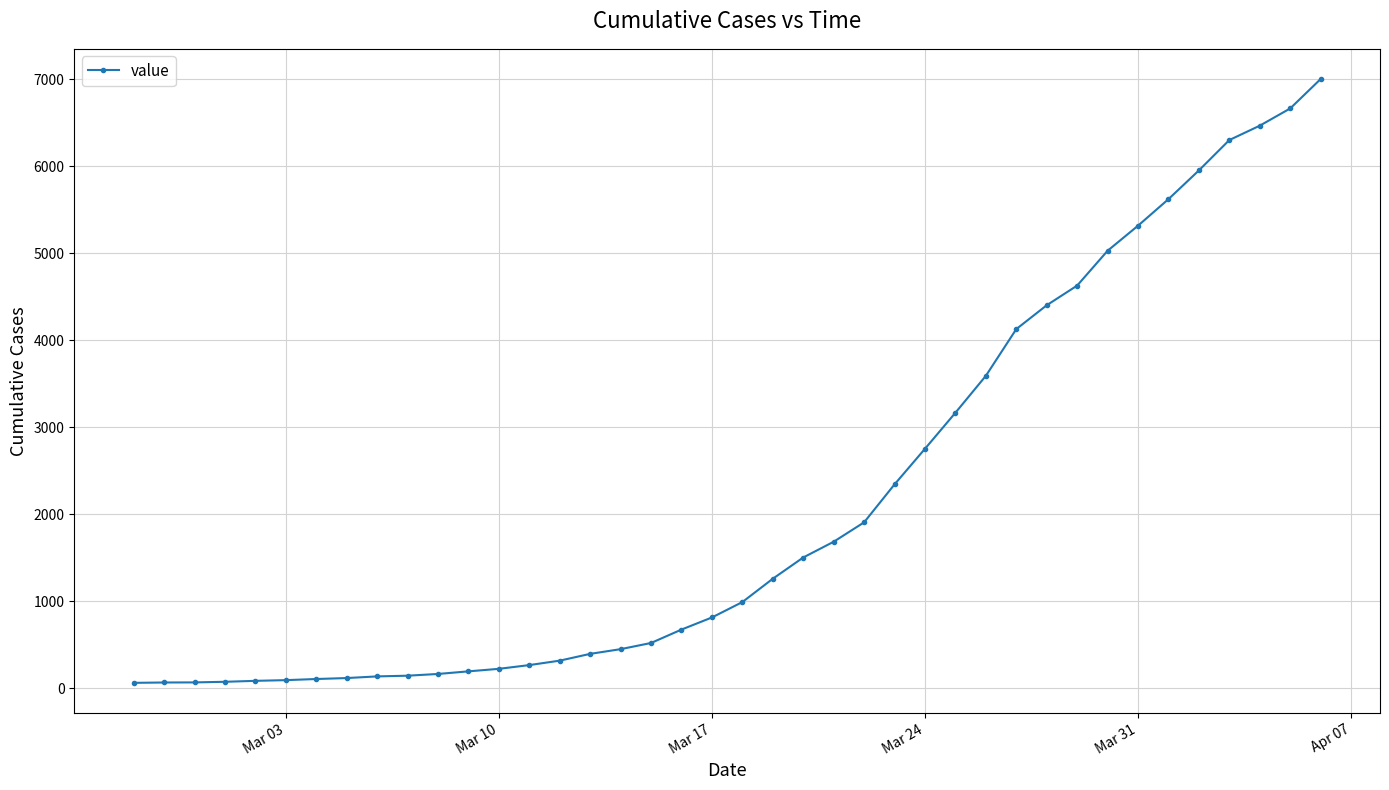

Does the chart have visible grid lines?

Yes